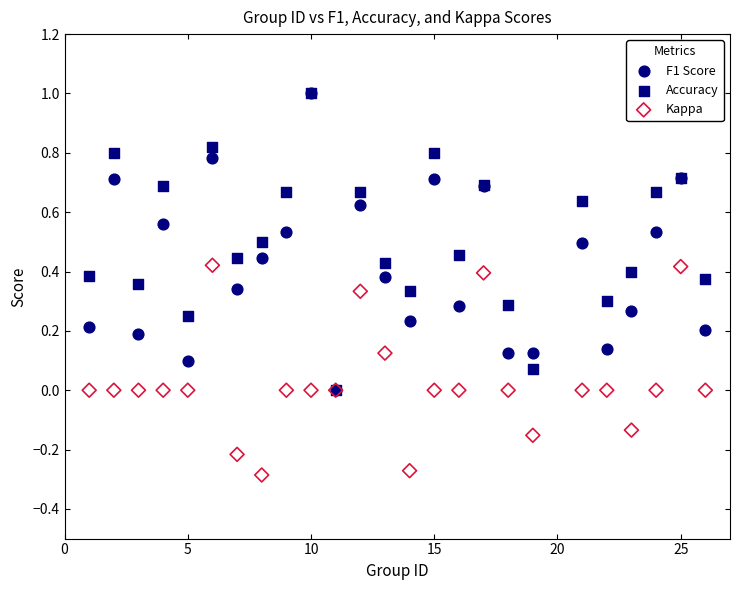

What are all the series names shown in the legend?

F1 Score, Accuracy, Kappa